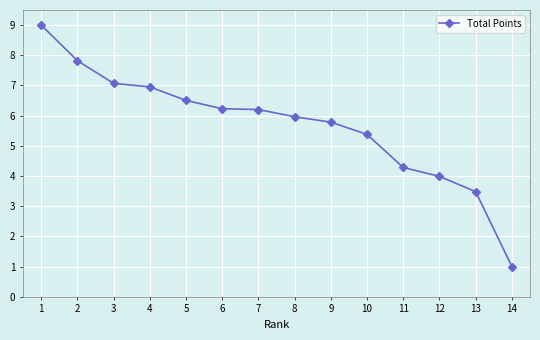

Reading left to right, list all the values displayed in this chart.

1=9.0	2=7.8	3=7.1	4=7.0	5=6.5	6=6.2	7=6.2	8=6.0	9=5.8	10=5.4	11=4.3	12=4.0	13=3.5	14=1.0